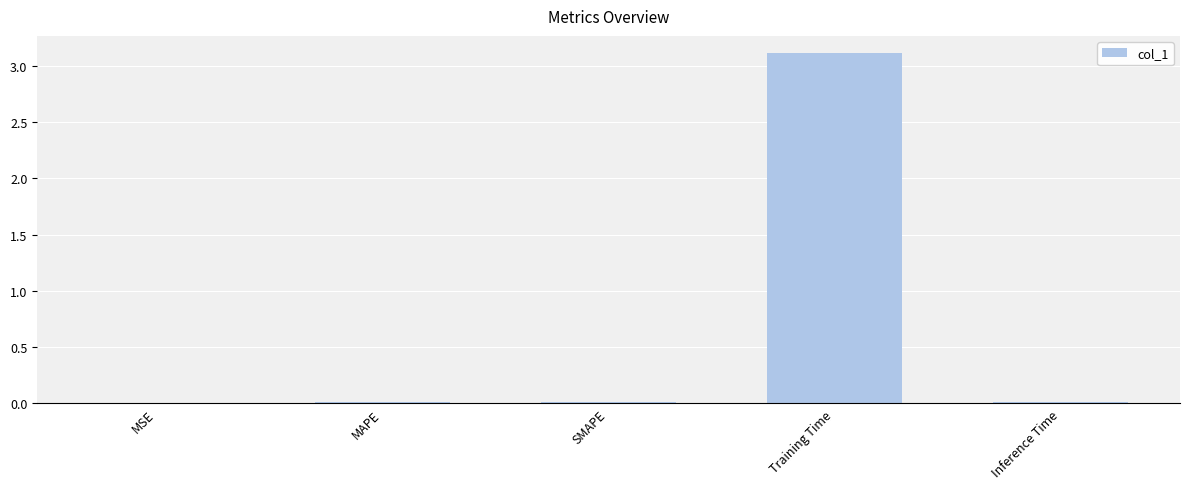

Are the bars horizontal?

No